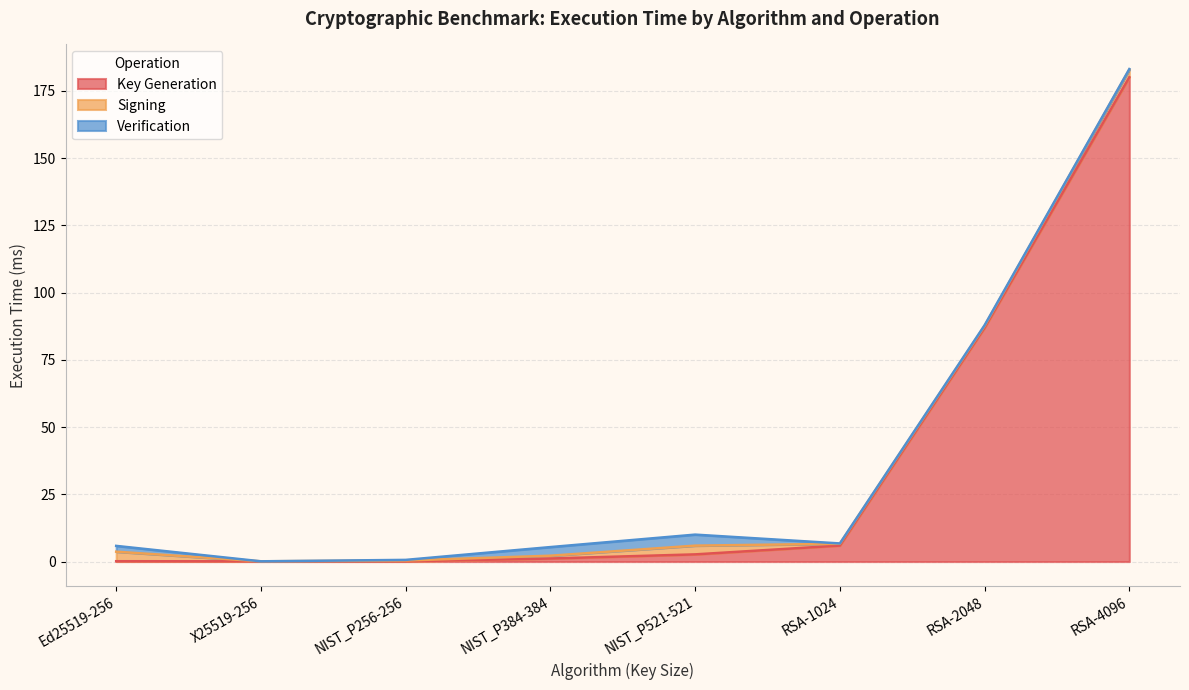

Reading left to right, what are all the values shown in this chart?

Key Generation: Ed25519-256=0.1	X25519-256=0.1	NIST_P256-256=0.1	NIST_P384-384=1.1	NIST_P521-521=2.7	RSA-1024=5.9	RSA-2048=86.9	RSA-4096=180.0
Signing: Ed25519-256=3.5	X25519-256=0.0	NIST_P256-256=0.3	NIST_P384-384=1.0	NIST_P521-521=3.2	RSA-1024=0.7	RSA-2048=0.7	RSA-4096=2.8
Verification: Ed25519-256=2.2	X25519-256=0.0	NIST_P256-256=0.2	NIST_P384-384=3.2	NIST_P521-521=4.1	RSA-1024=0.1	RSA-2048=0.2	RSA-4096=0.2